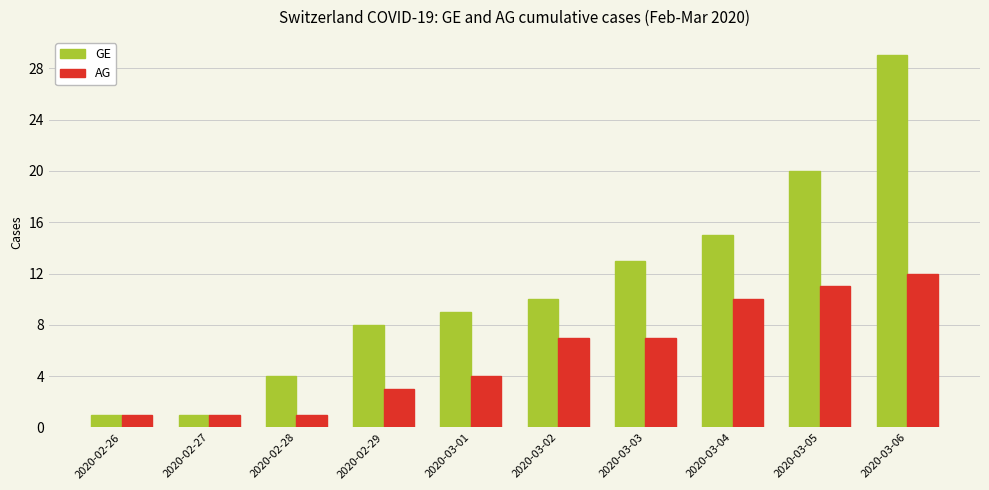

What is the sum of all AG values?

57